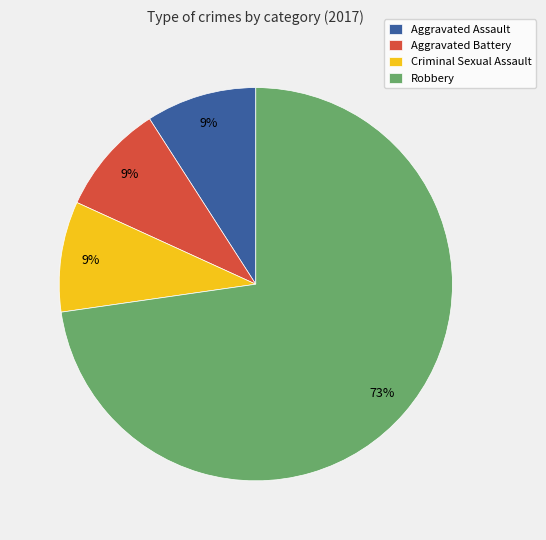

True or false: Criminal Sexual Assault accounts for 1% of the total.

False